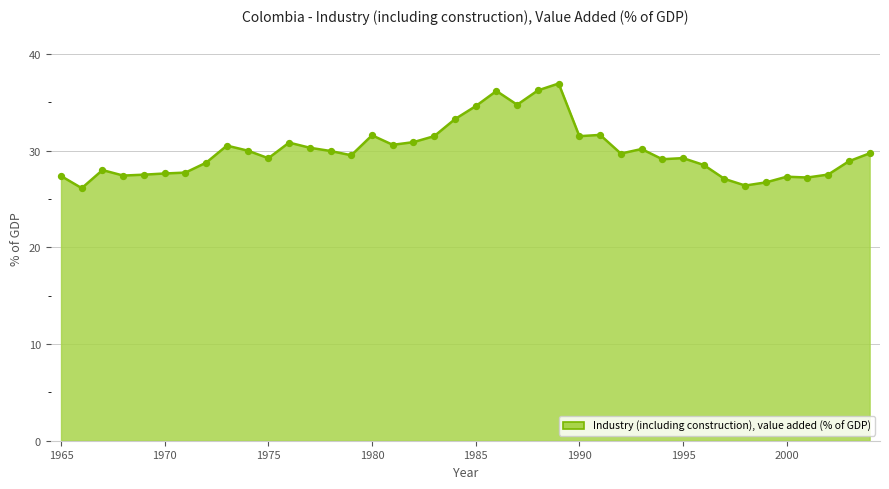

What is the greatest value displayed?

36.9